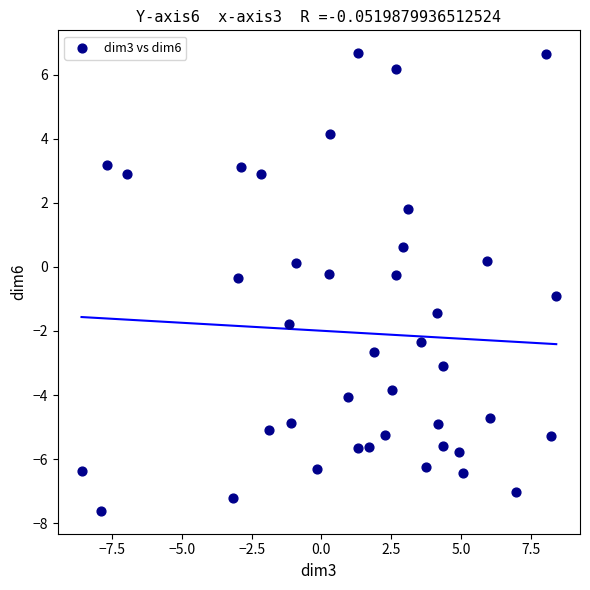

What is the range of Y values (max minus min)?

14.3